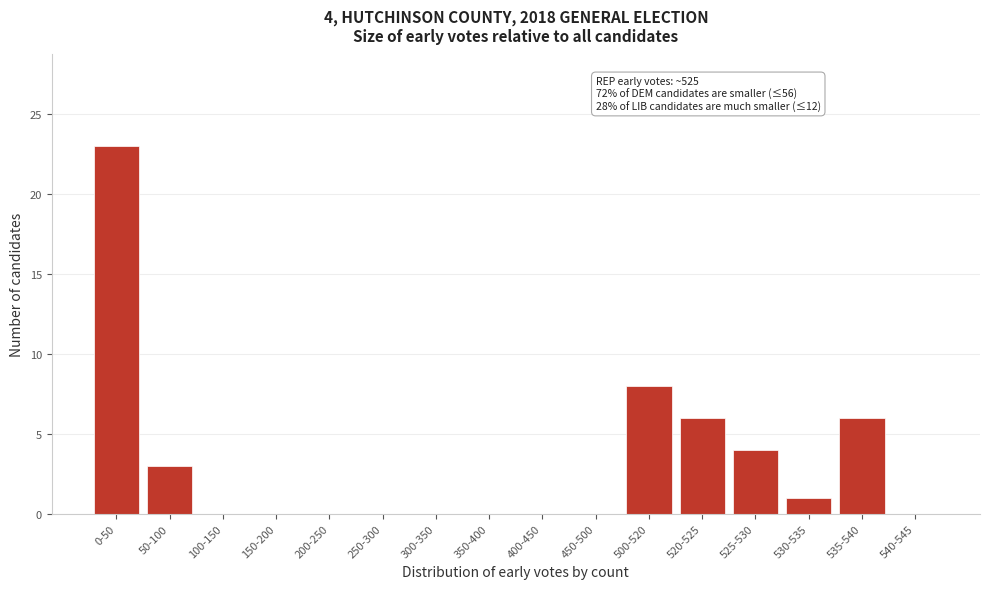

Reading left to right, extract all data points from this chart.

0-50=23	50-100=3	100-150=0	150-200=0	200-250=0	250-300=0	300-350=0	350-400=0	400-450=0	450-500=0	500-520=8	520-525=6	525-530=4	530-535=1	535-540=6	540-545=0